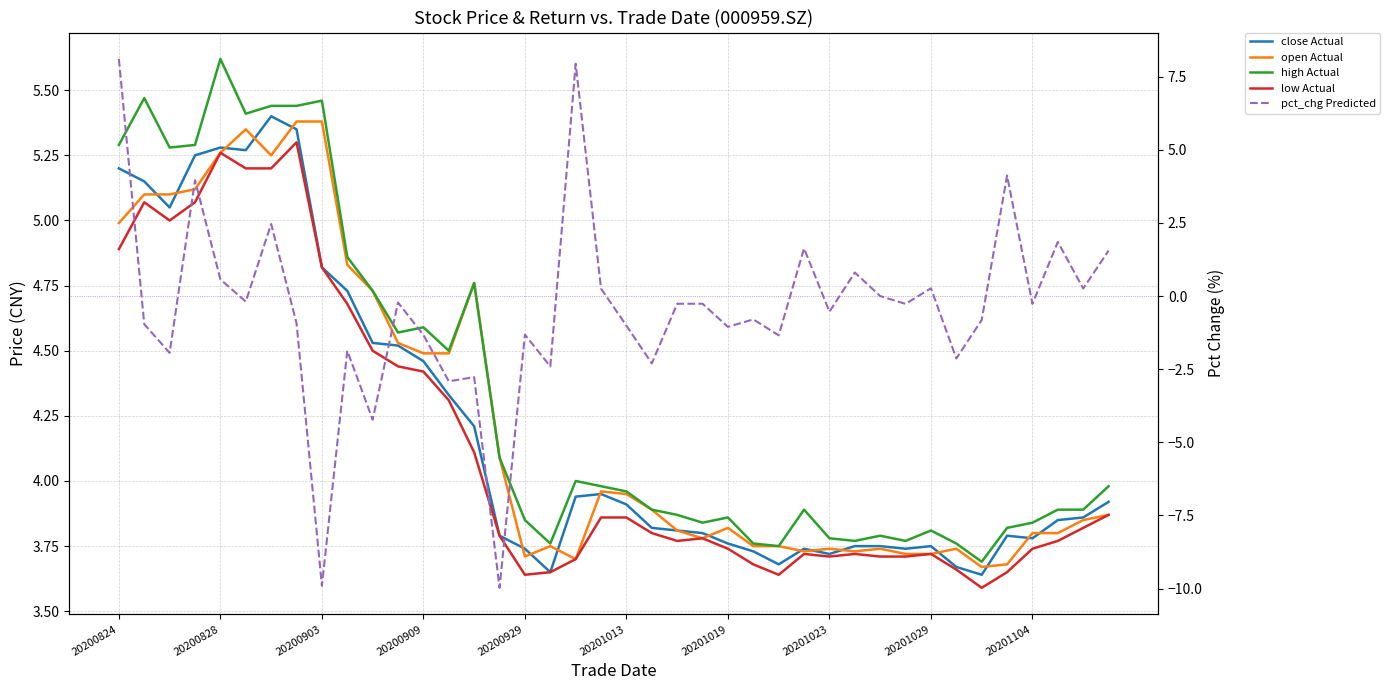

Rank the series by their maximum value, from lowest to highest.

low Actual, open Actual, close Actual, high Actual, pct_chg Predicted